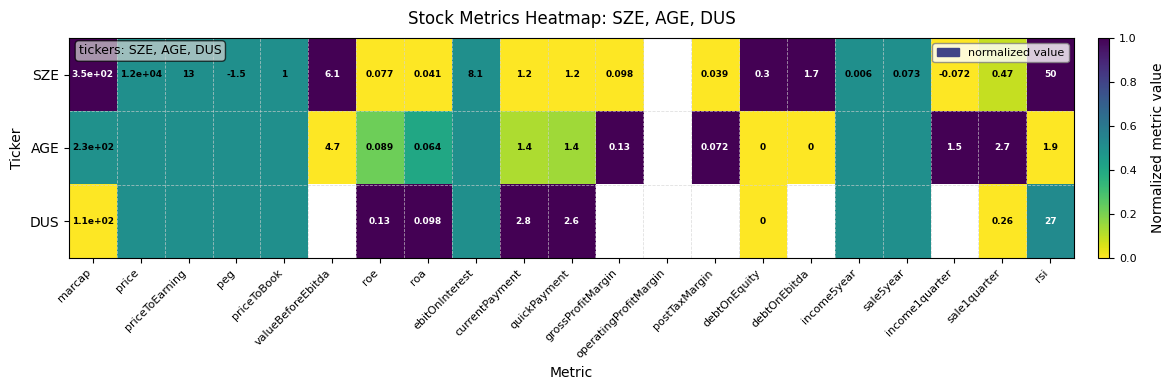

What is the difference between the second highest and minimum values in the AGE series?

1.0